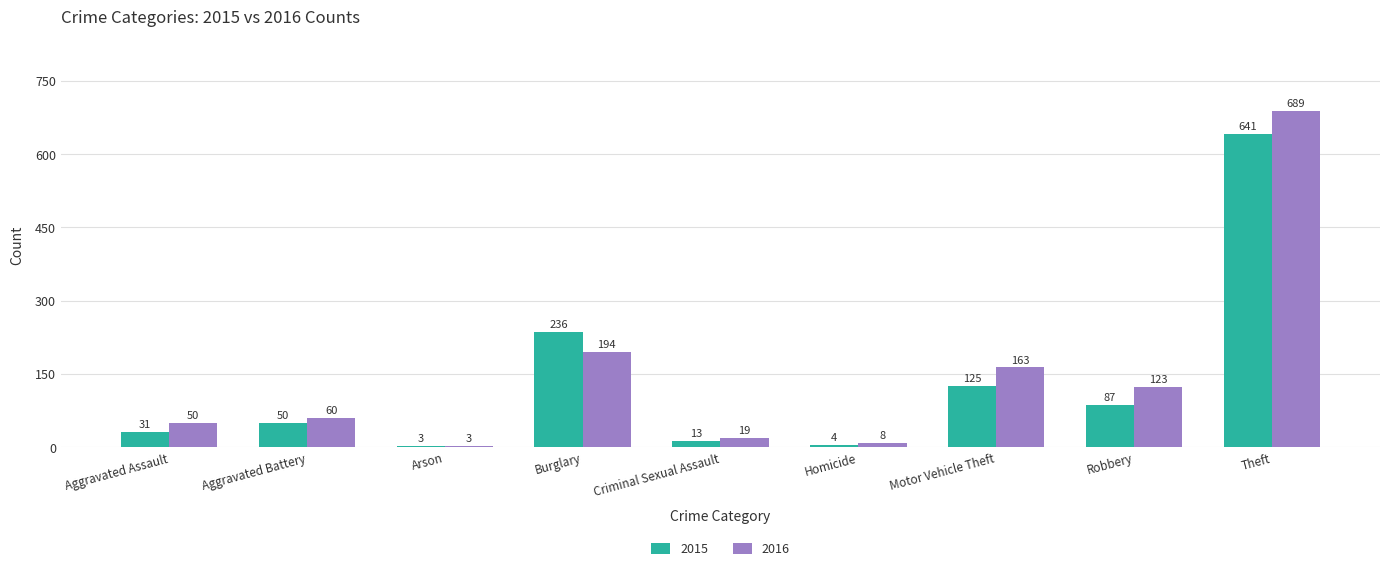

How many bars are there in total?

18